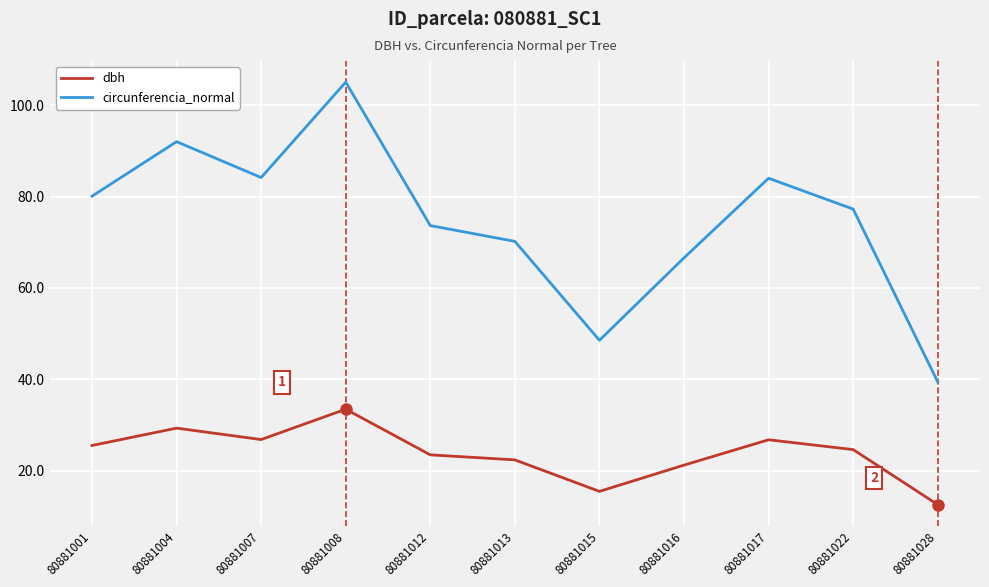

Read the circunferencia_normal value at 80881001.

80.1